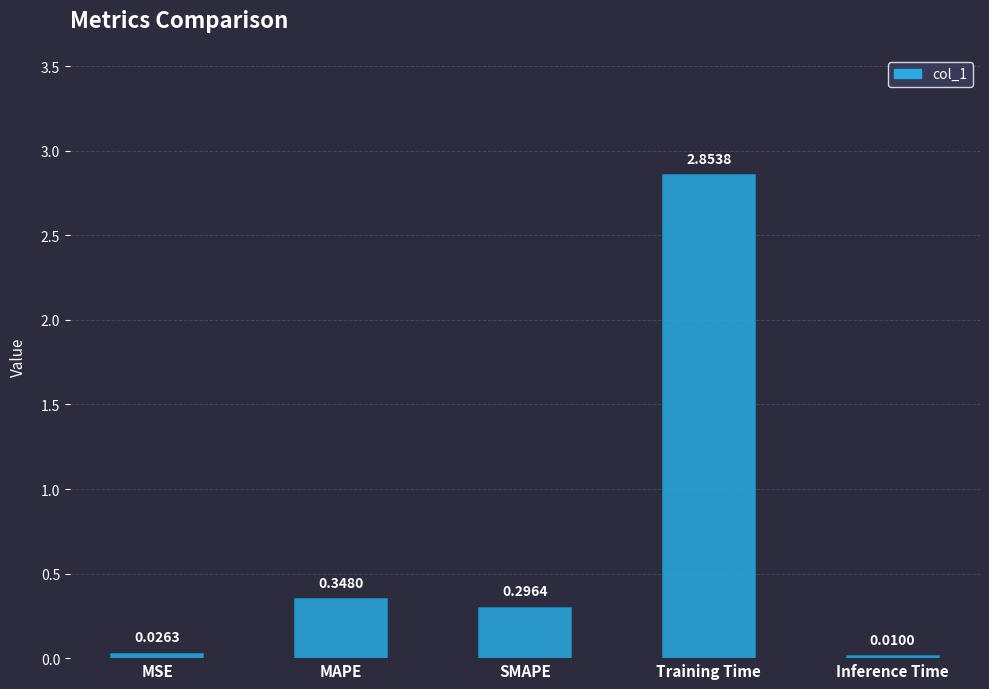

What is the sum of the values at MAPE and Inference Time?

0.4